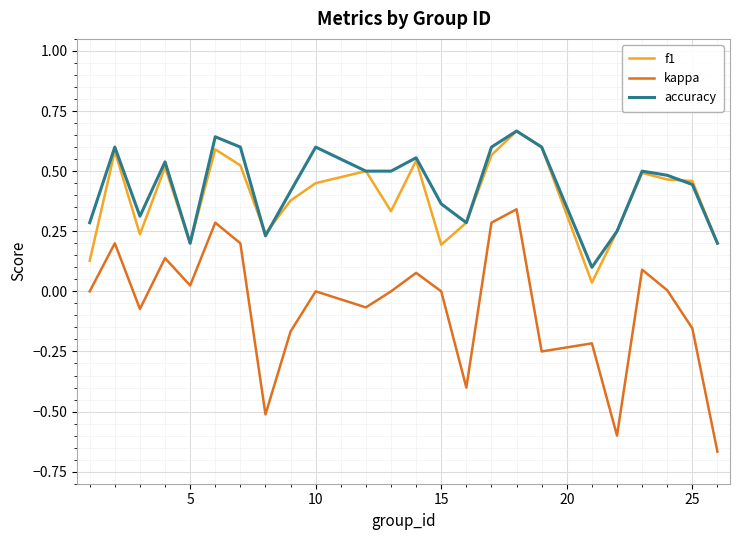

True or false: f1 and kappa intersect in this chart.

False